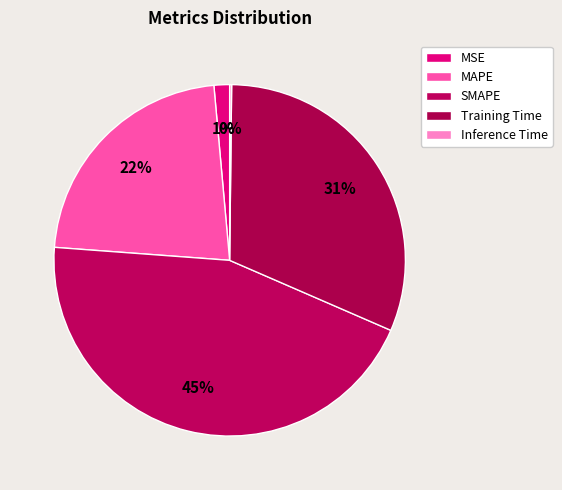

To the nearest percent, what portion does SMAPE represent?

45%